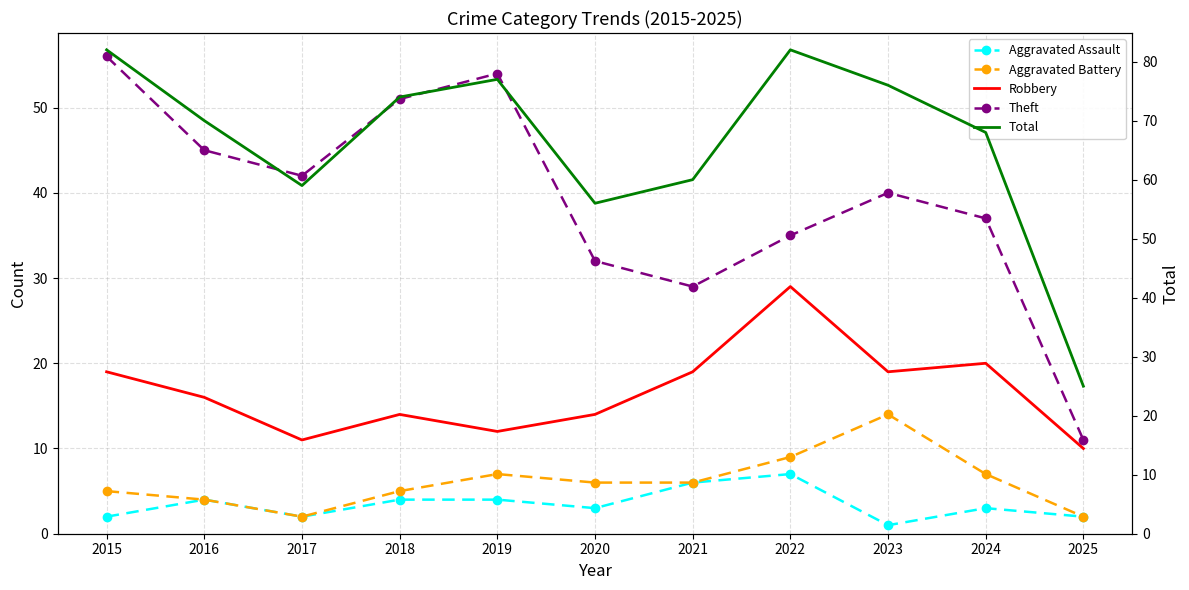

At 2018, list the series in order from smallest to largest.

Aggravated Assault, Aggravated Battery, Robbery, Theft, Total